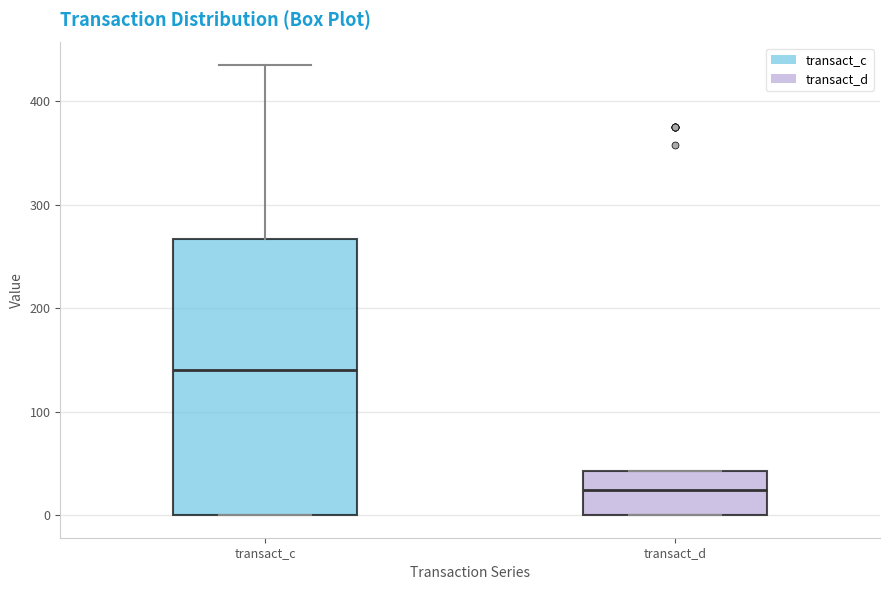

Where is the upper edge of the box for transact_c on the y-axis? The values are not printed on the chart, so give them approximately, as read against the axis.

270